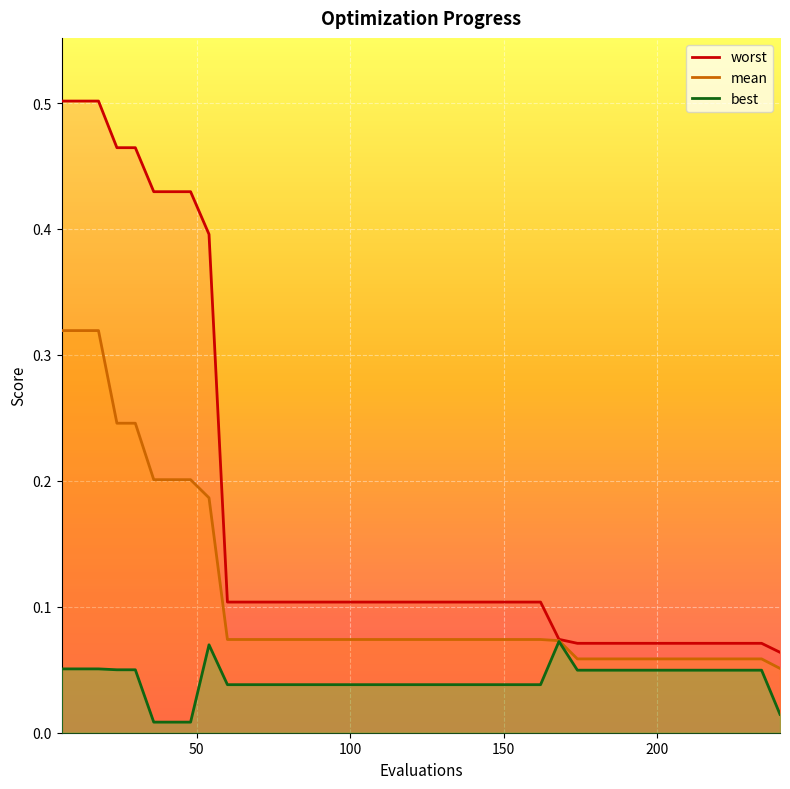

Which series has the largest range (max minus min)?

worst